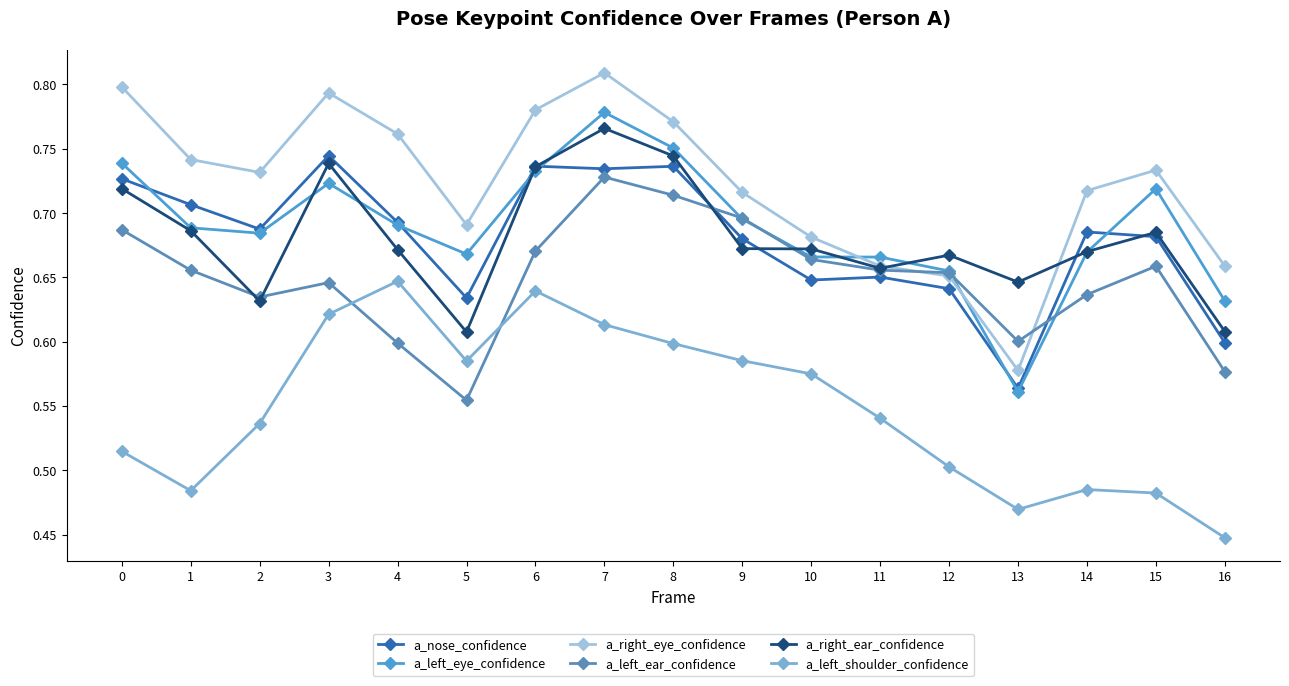

True or false: a_left_eye_confidence and a_right_eye_confidence intersect in this chart.

True